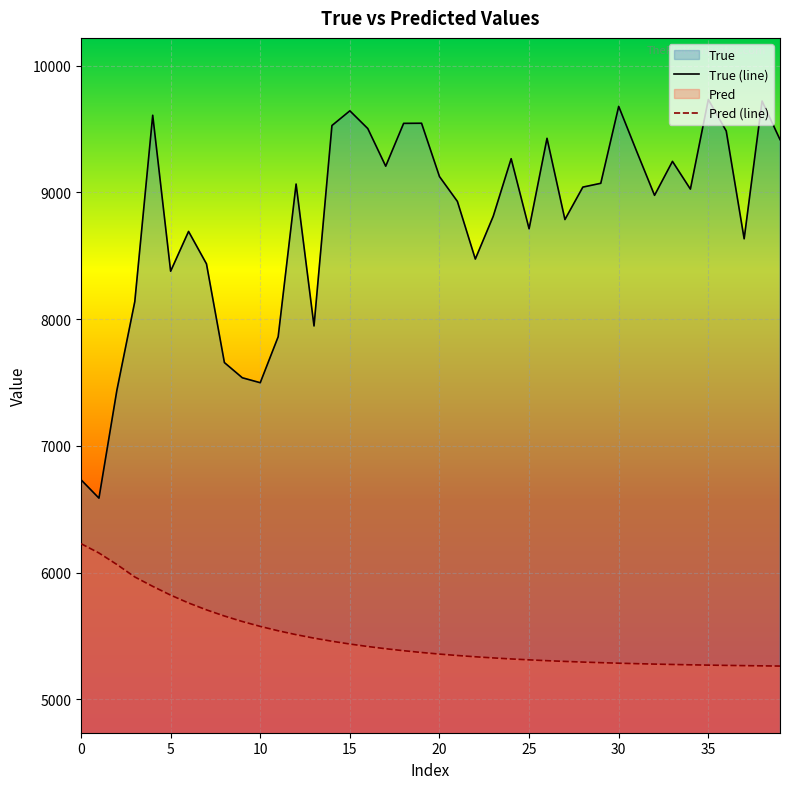

Between 11 and 32, which series saw the biggest shift?

True (line)